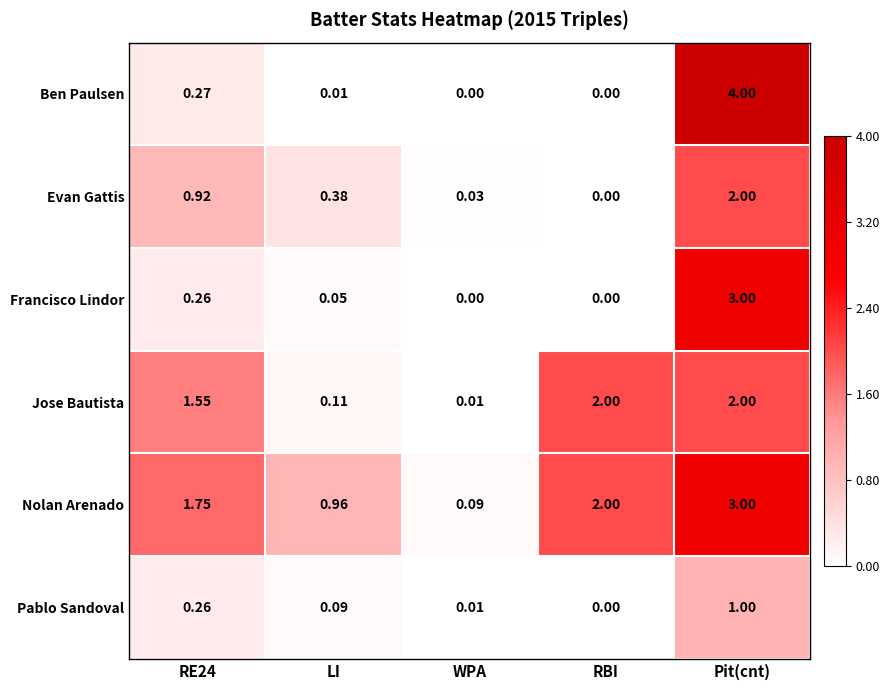

Which series has the widest spread of values?

Ben Paulsen